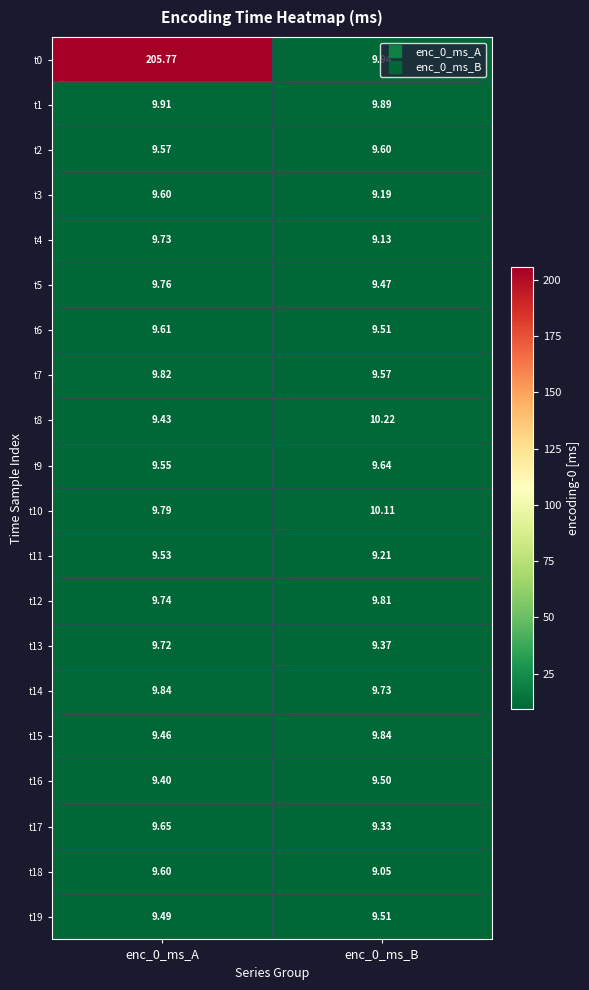

Is the value of t5 at enc_0_ms_B greater than the value of t14 at enc_0_ms_B?

No